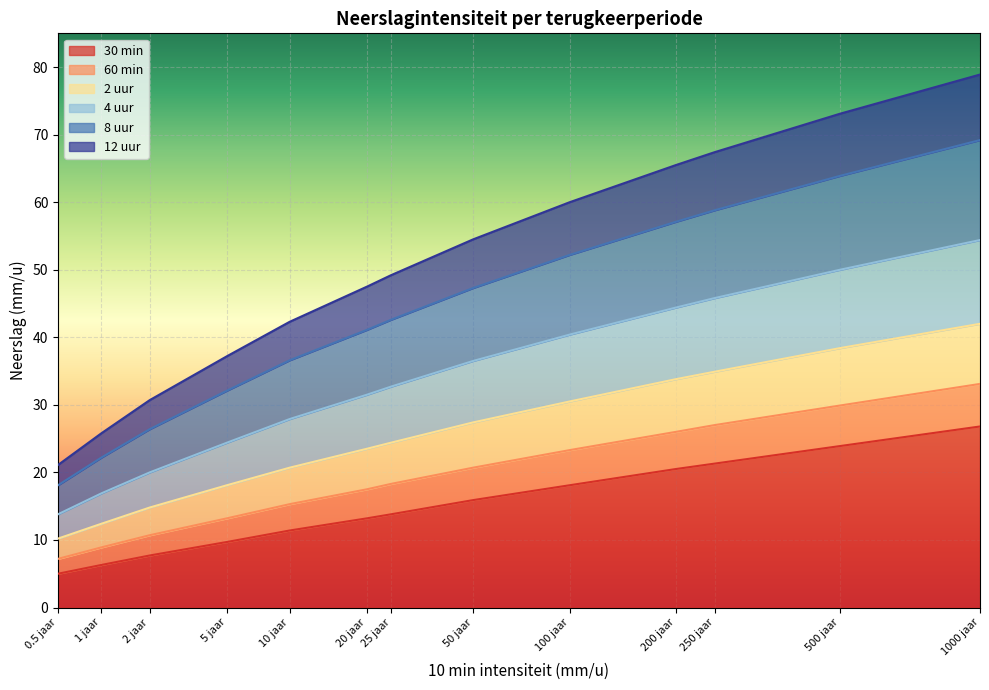

At which category is the sum across all series the highest?

1000 jaar